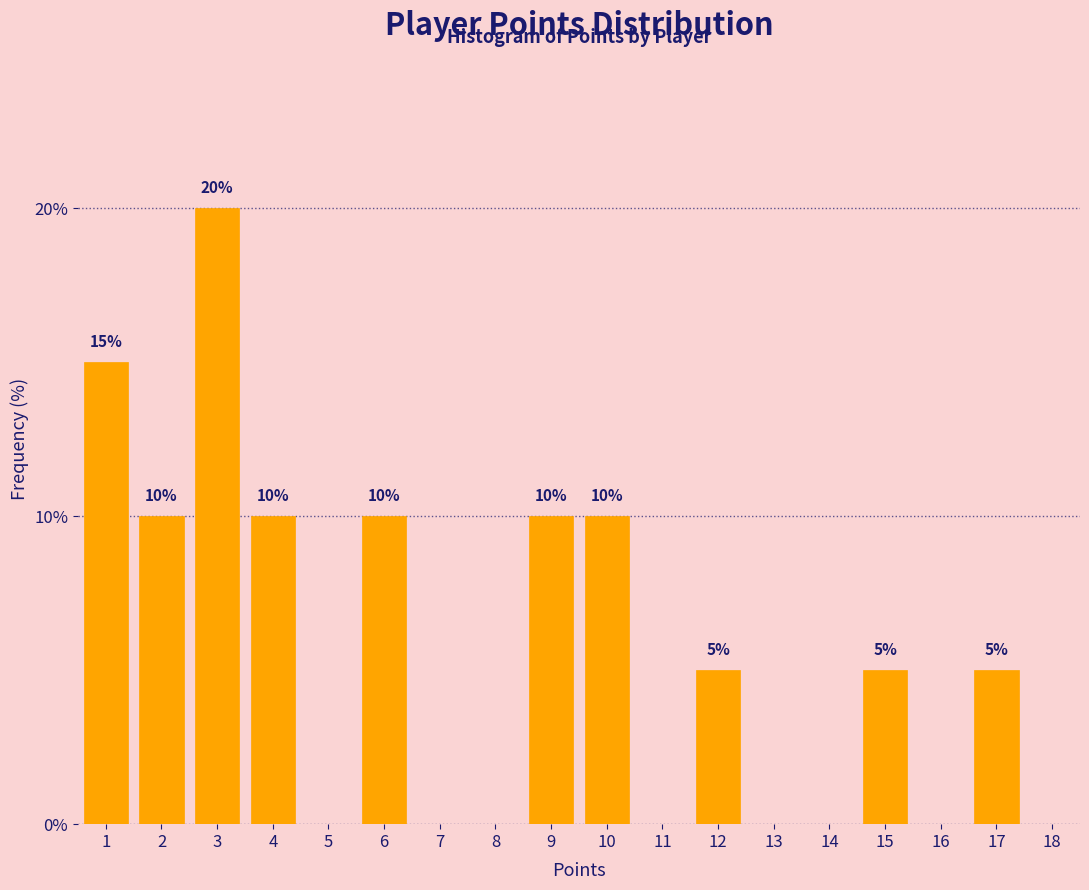

Reading right to left, list all the values displayed in this chart.

18=0	17=5	16=0	15=5	14=0	13=0	12=5	11=0	10=10	9=10	8=0	7=0	6=10	5=0	4=10	3=20	2=10	1=15